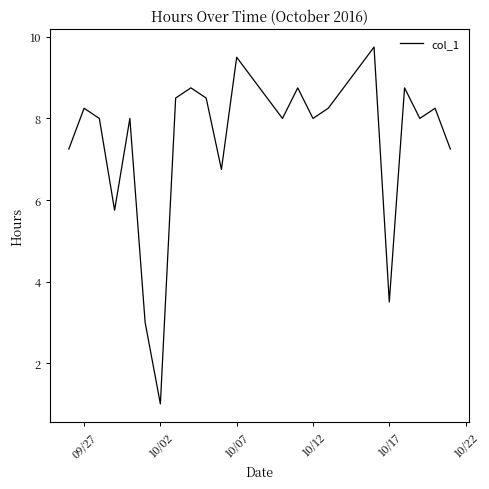

What is the minimum value shown in the chart?

1.0